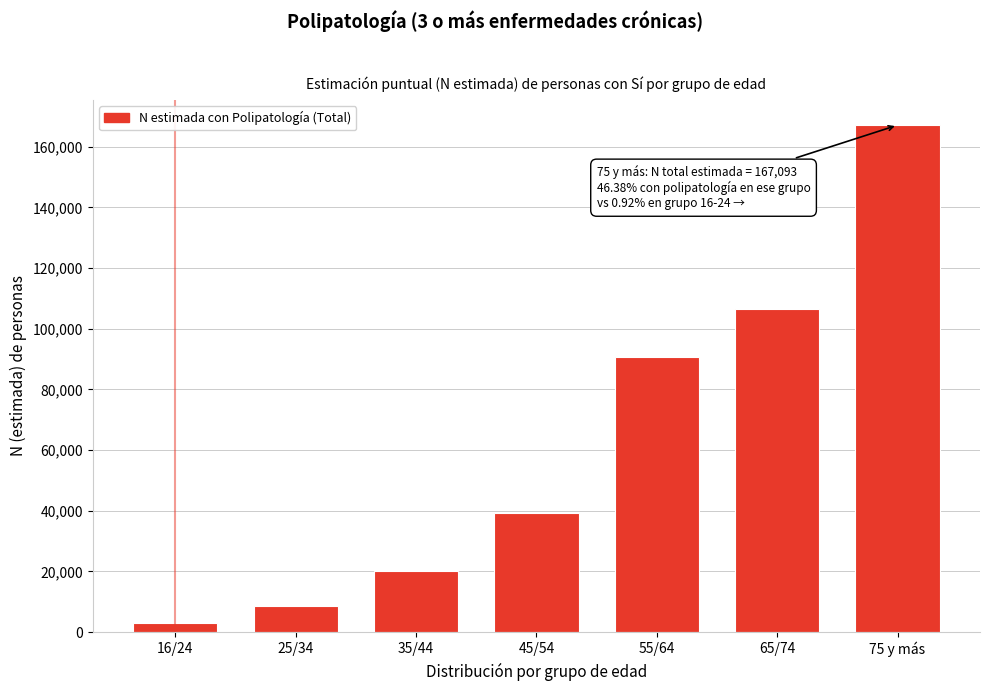

Reading right to left, list all the values displayed in this chart.

75 y más=167093	65/74=106385	55/64=90835	45/54=39363	35/44=20046	25/34=8585	16/24=3136